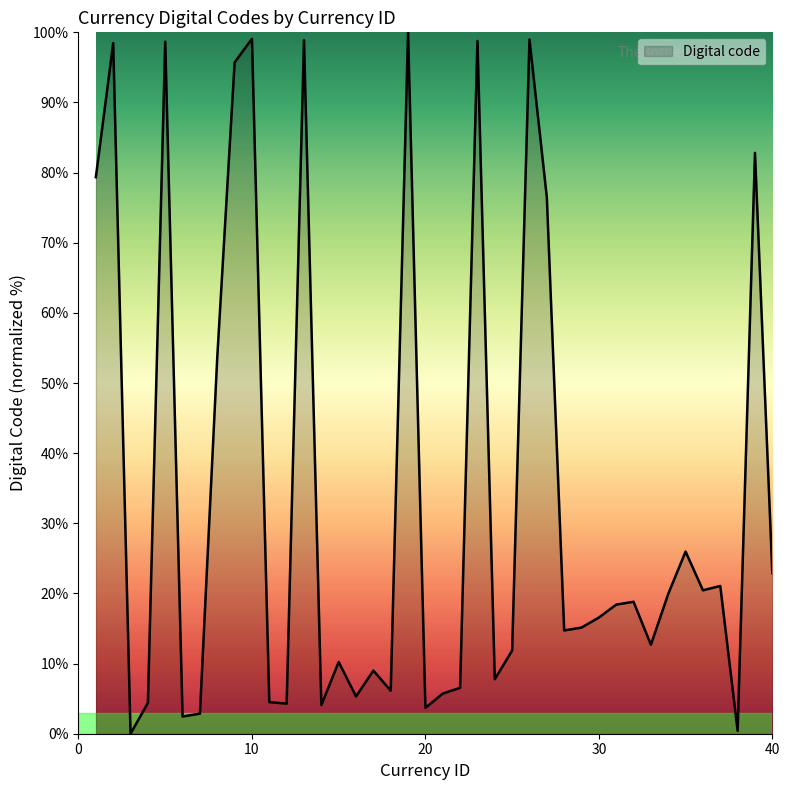

What is the difference between the maximum and minimum values?

100.0